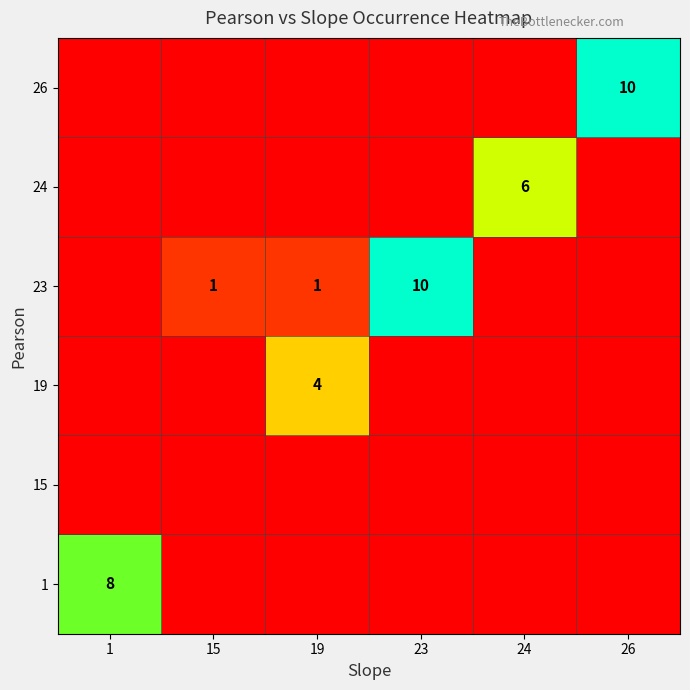

Count the number of categories in the chart.

6